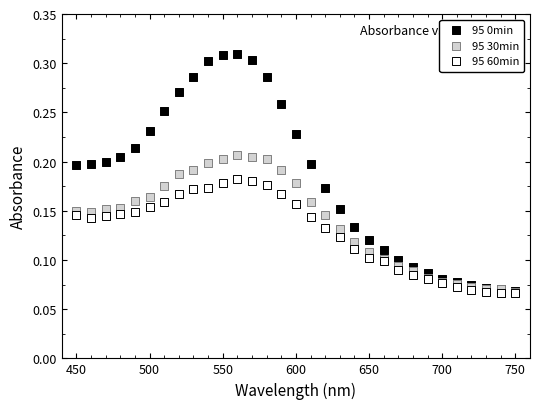

What are all the series names shown in the legend?

95 0min, 95 30min, 95 60min